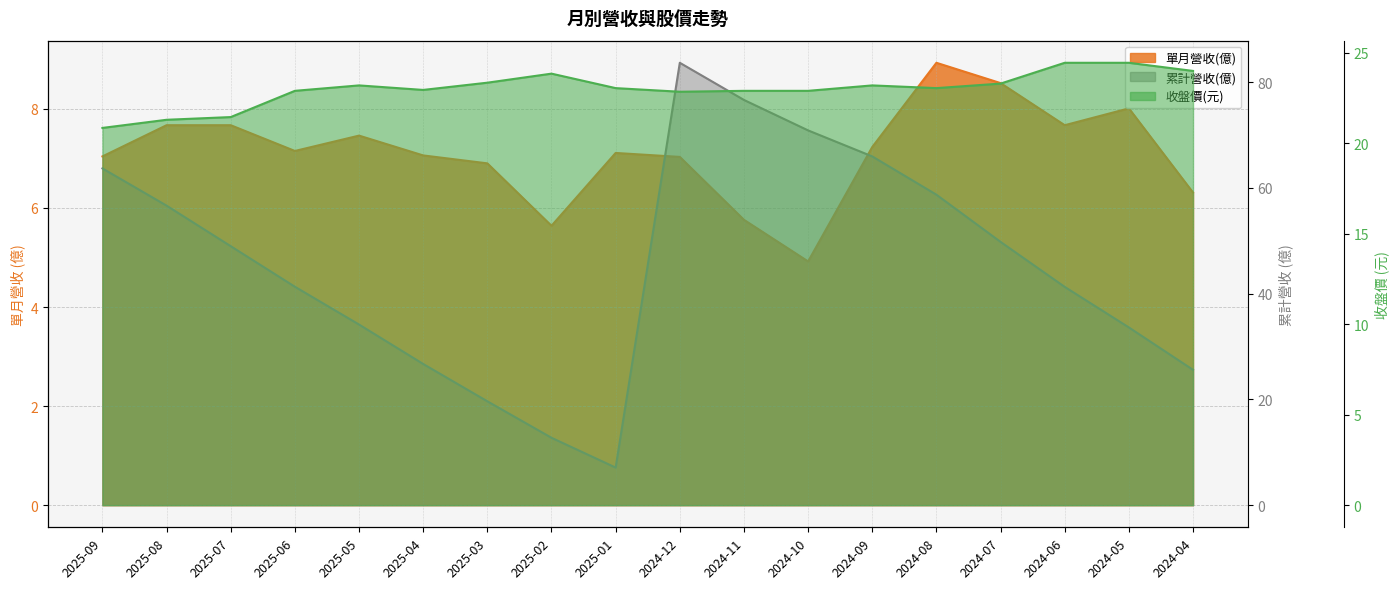

True or false: 單月營收(億) has a value of 12.5 at 2024-08.

False